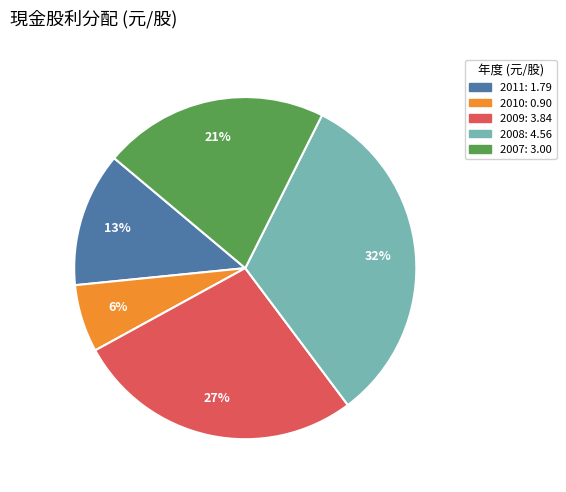

How many slices are in this pie chart?

5